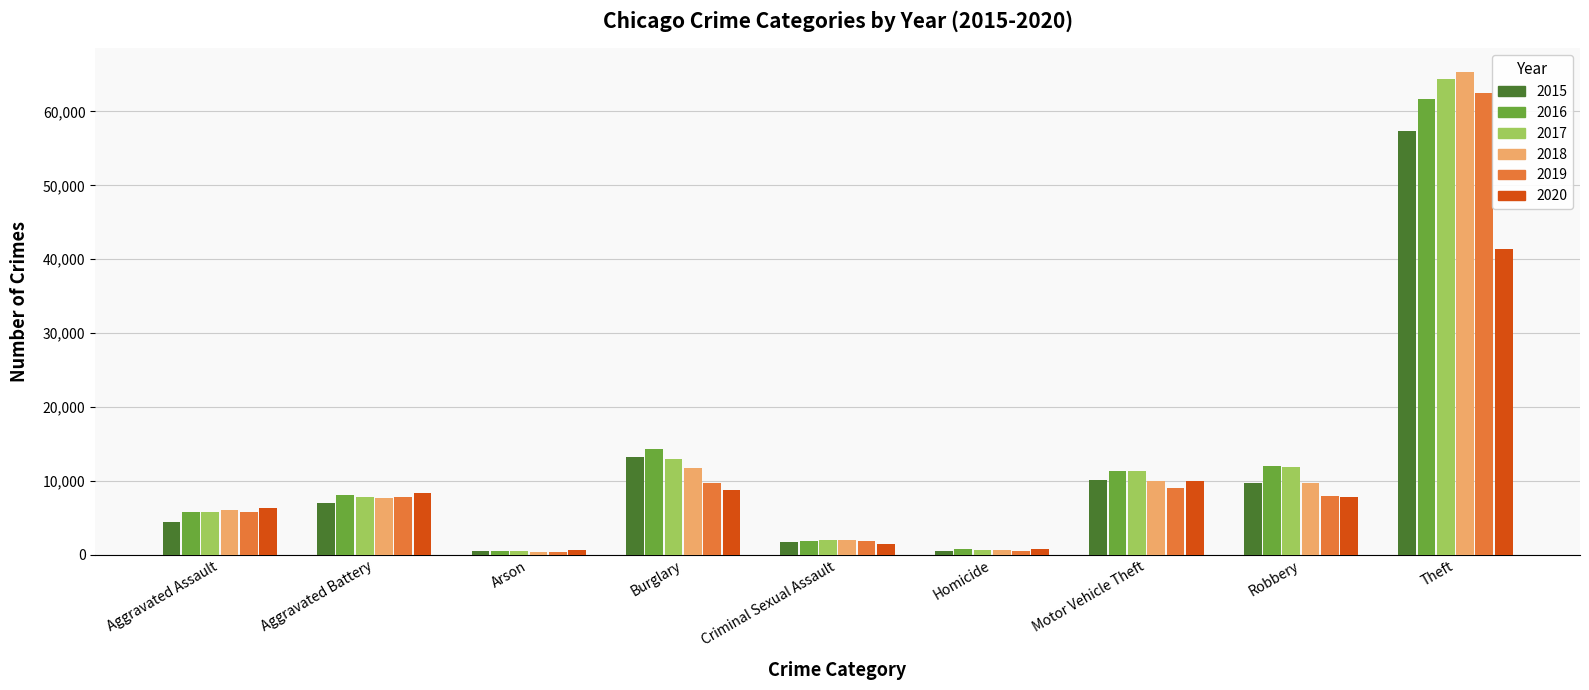

Does the chart contain any negative values?

No